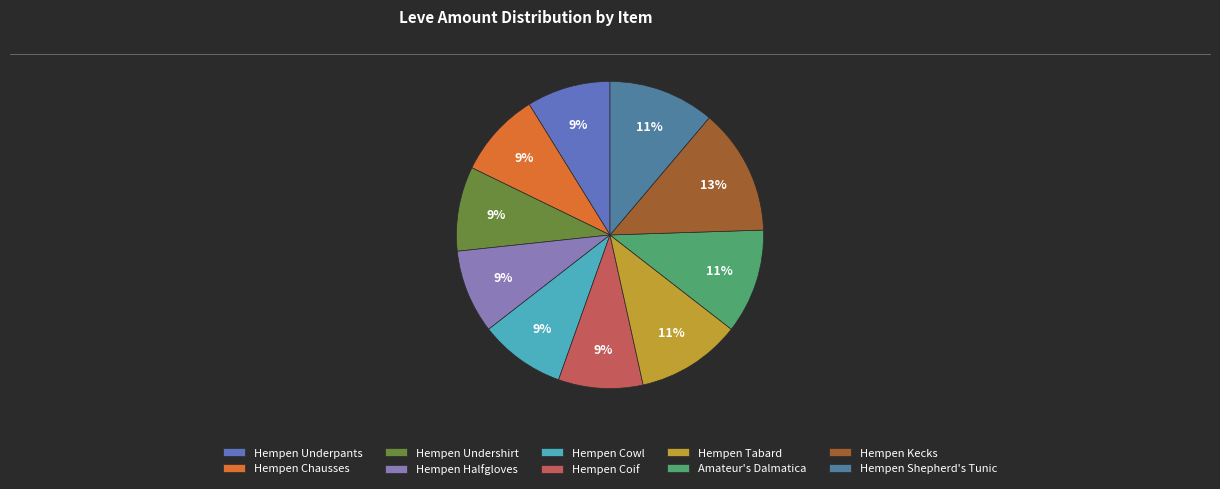

To the nearest percent, what percentage of the pie is Hempen Chausses?

9%